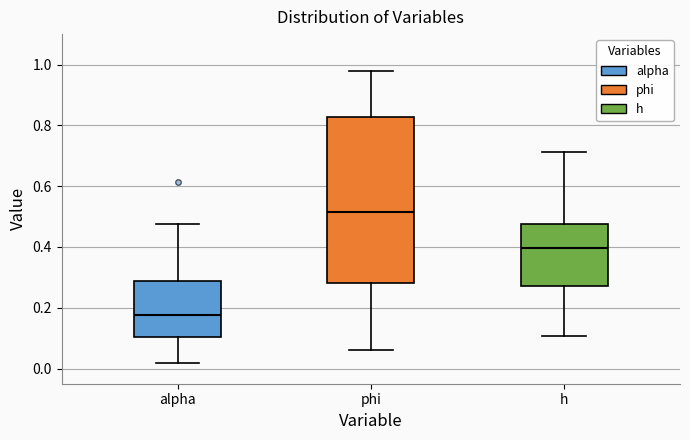

Reading left to right, read every box against the y-axis: the position of its median line, the range the box covers, and the ends of its whiskers. The values are not printed on the chart, so give them approximately, as read against the axis.

alpha: median 0.18, box 0.10 to 0.28, whiskers 0.02 to 0.48
phi: median 0.52, box 0.28 to 0.82, whiskers 0.06 to 0.98
h: median 0.40, box 0.28 to 0.48, whiskers 0.10 to 0.72